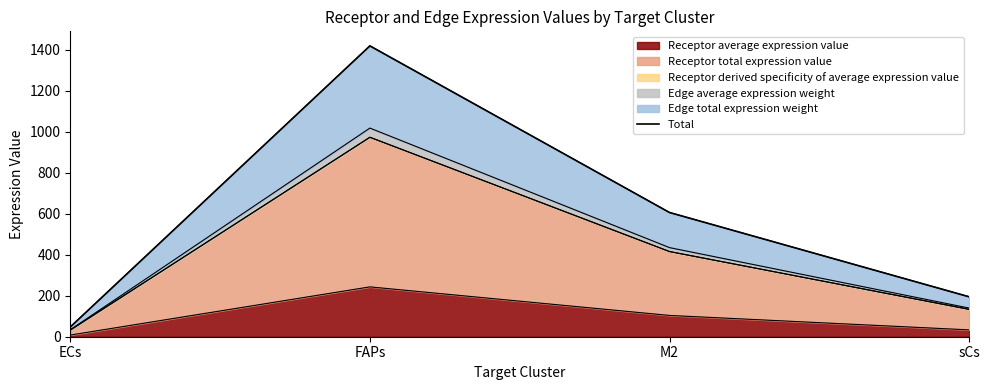

Approximately how many times larger is the value at ECs compared to M2?

0.1